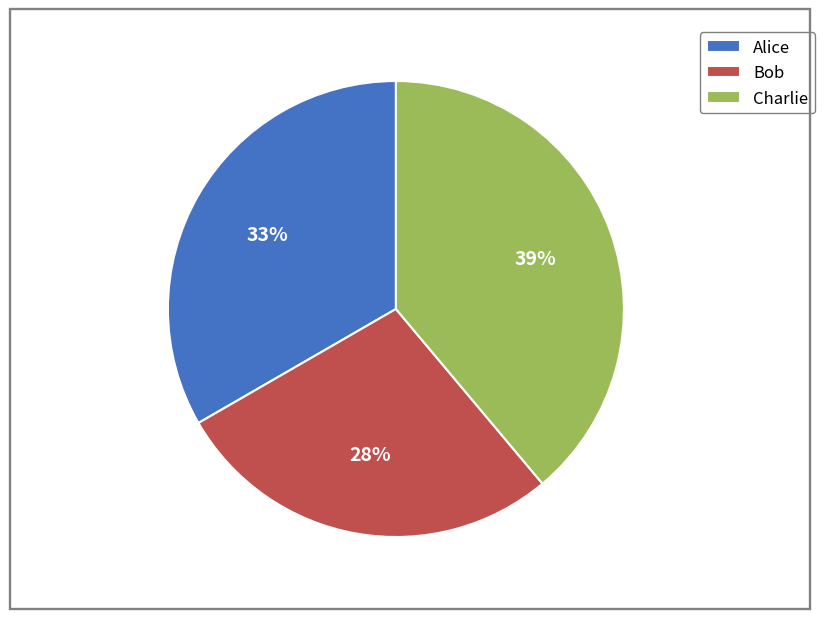

Is the sum of Charlie and Alice greater than half?

Yes